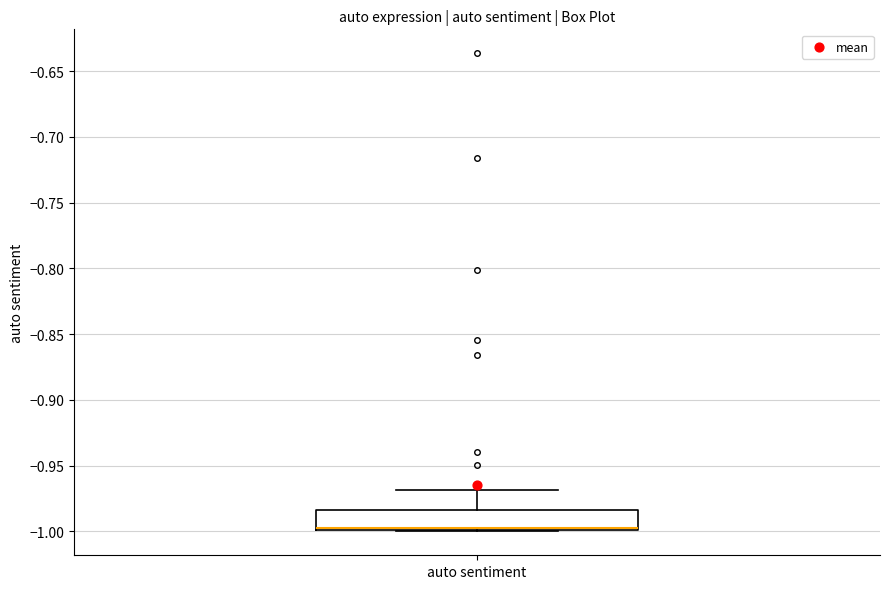

Transcribe this box plot: give where the median line is, the range the box spans, and where the two whiskers end, as read against the y-axis. The values are not printed on the chart, so give them approximately, as read against the axis.

median -0.995, box -1.000 to -0.985, whiskers -1.000 to -0.970